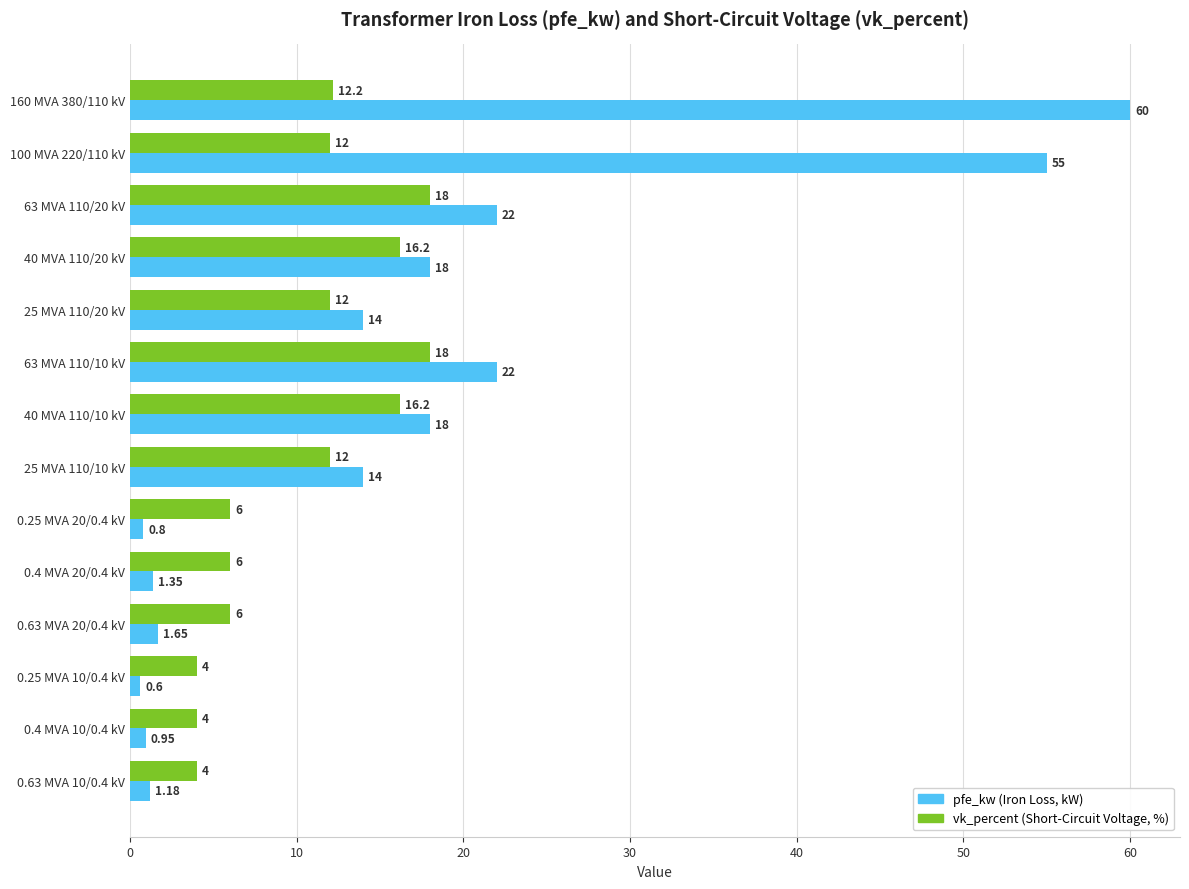

What is the spread (max minus min) of values at 63 MVA 110/10 kV?

4.0